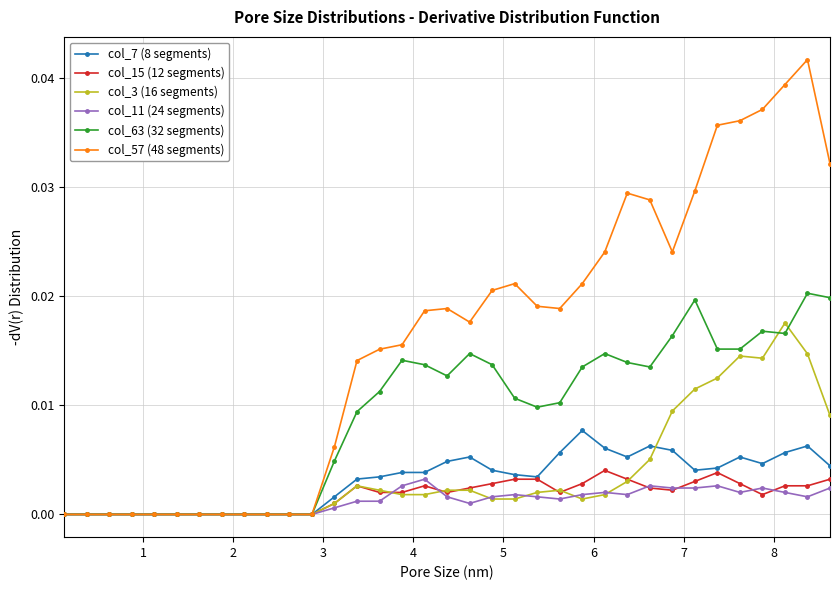

True or false: col_15 (12 segments) has more than 0 points higher than both neighbors.

True